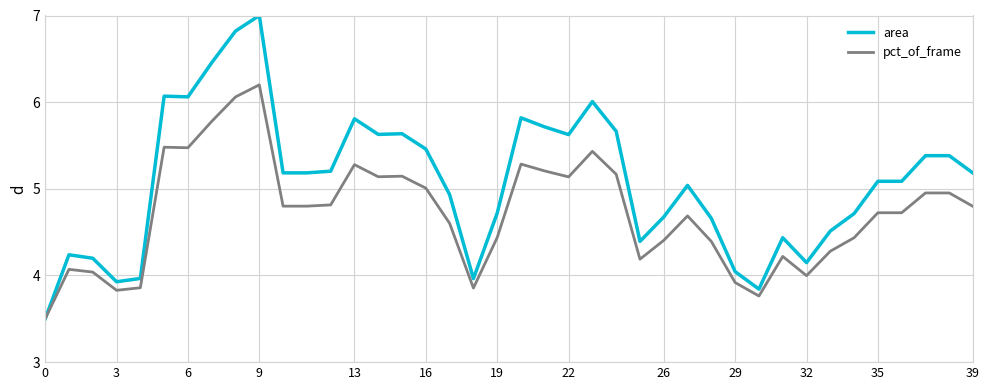

What is the lowest value of the pct_of_frame series?

3.5